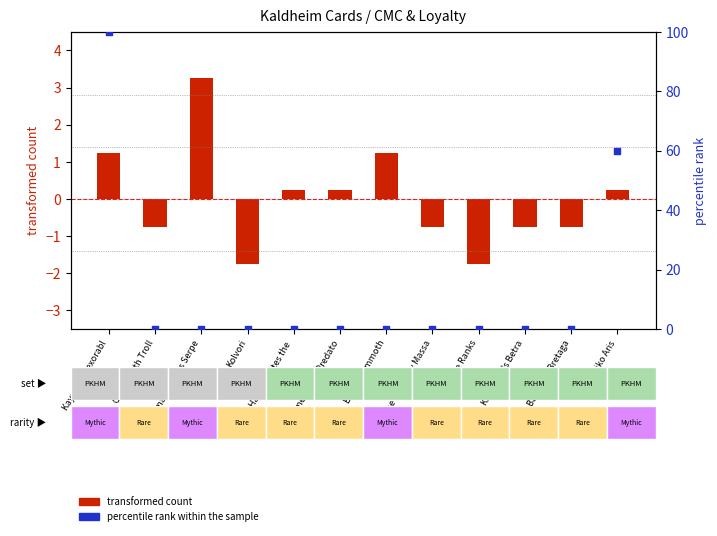

At how many categories does at least one series exceed 27?

2